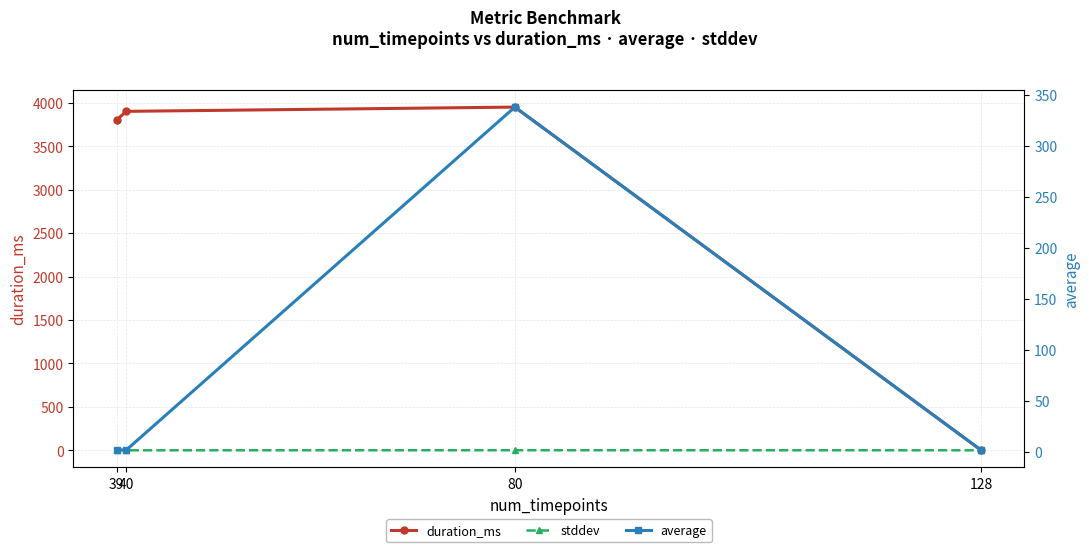

Rank the series at 128 from lowest to highest value.

duration_ms, stddev, average